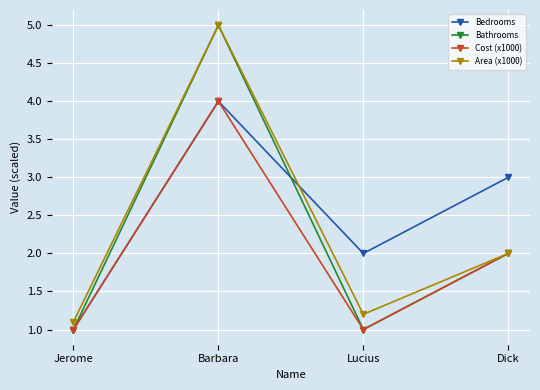

Rank the series by their average value, from lowest to highest.

Cost (x1000), Bathrooms, Area (x1000), Bedrooms